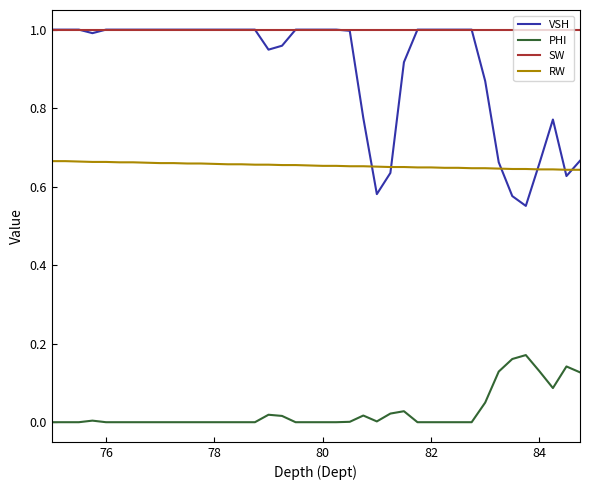

How many categories are shown in the chart?

40